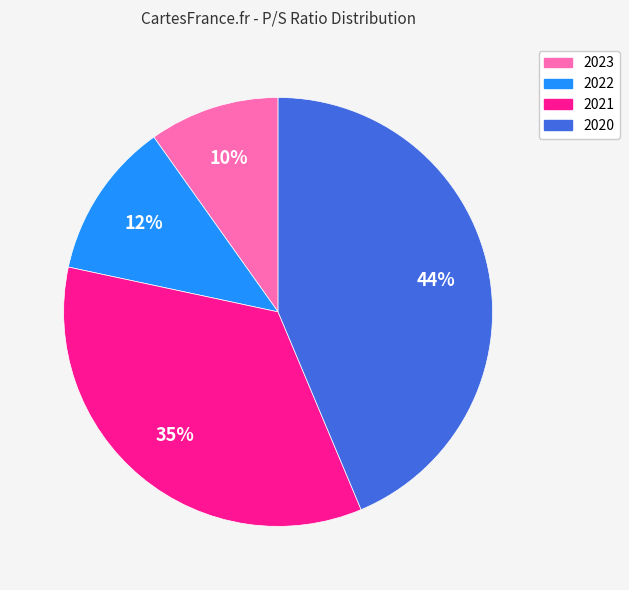

Count the number of slices in the pie.

4